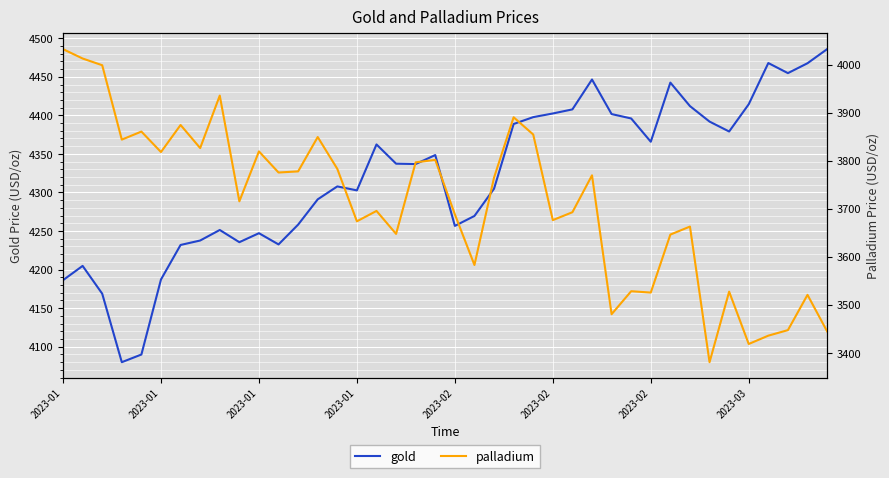

Read the palladium value at 2023-02.

3688.4